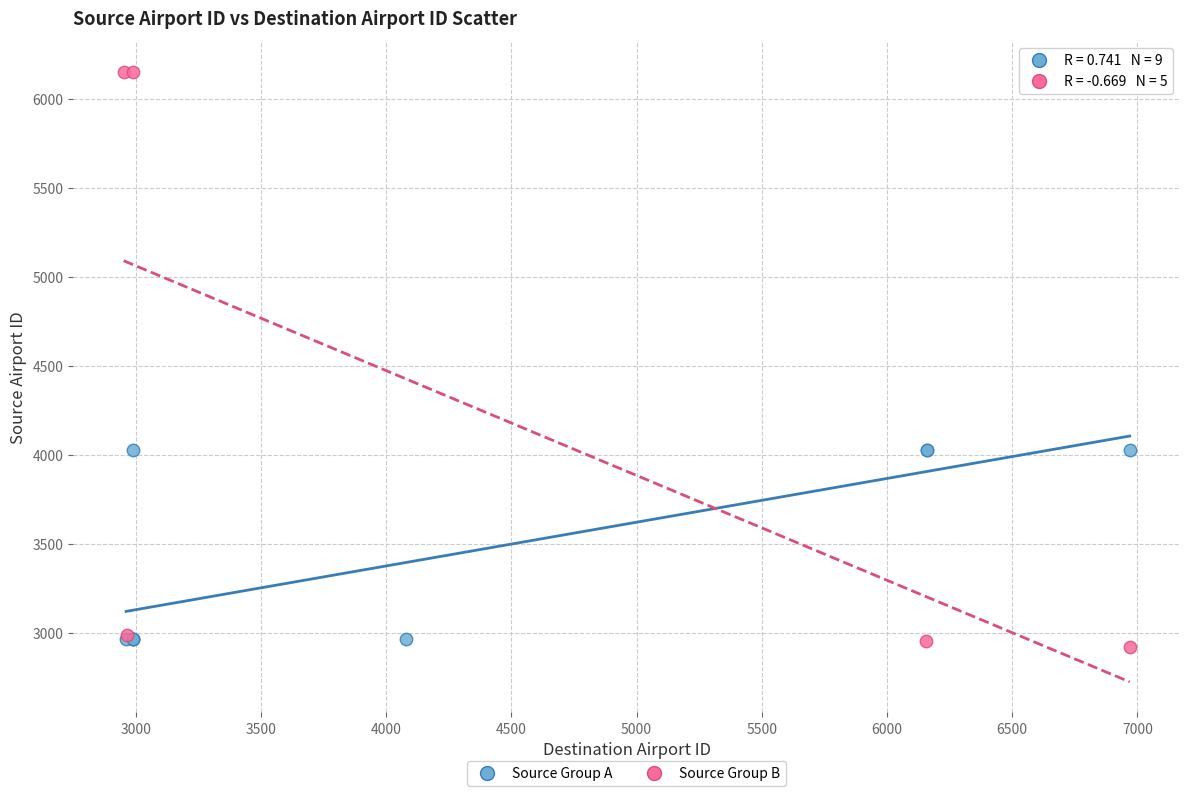

Which series reaches the maximum Y coordinate?

Source Group B